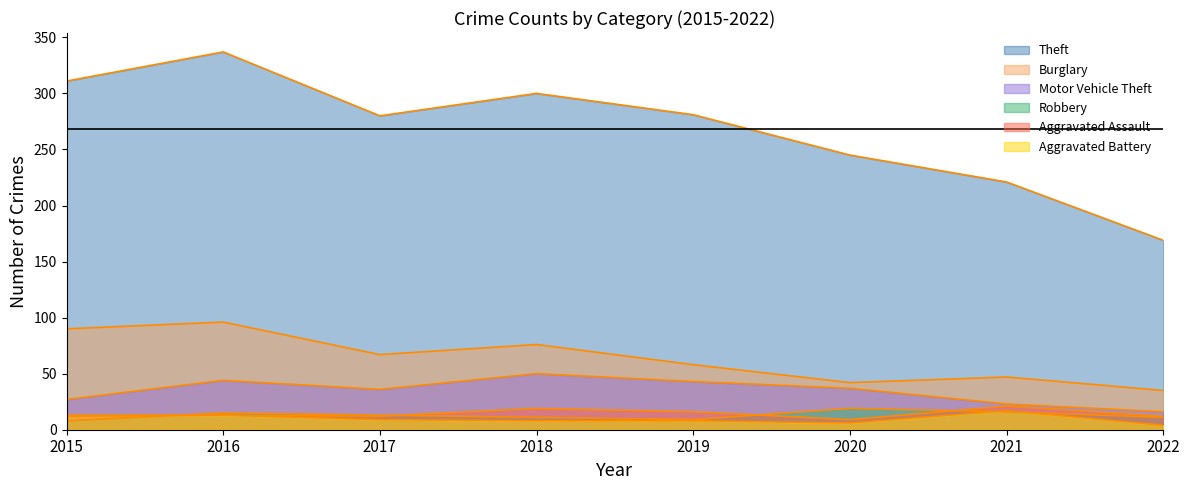

True or false: Aggravated Battery has a value of 9 at 2020.

False